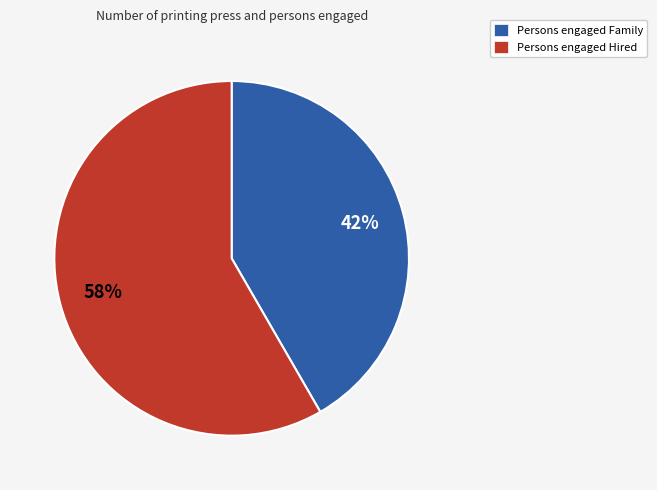

Is it true that Persons engaged Family is 35% of the pie?

False